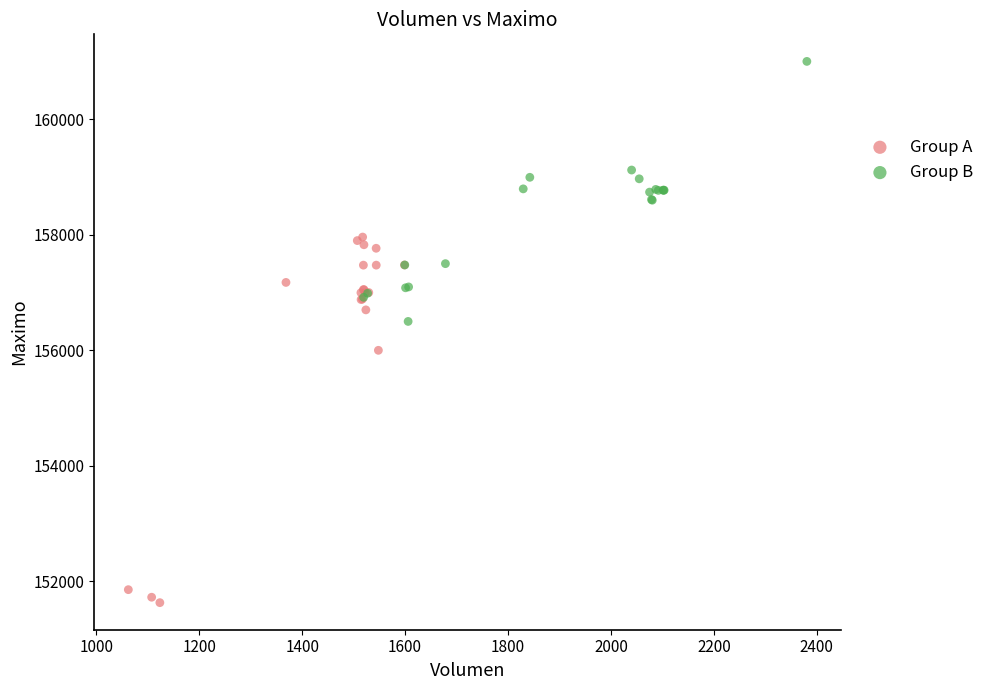

What are all the series names shown in the legend?

Group A, Group B